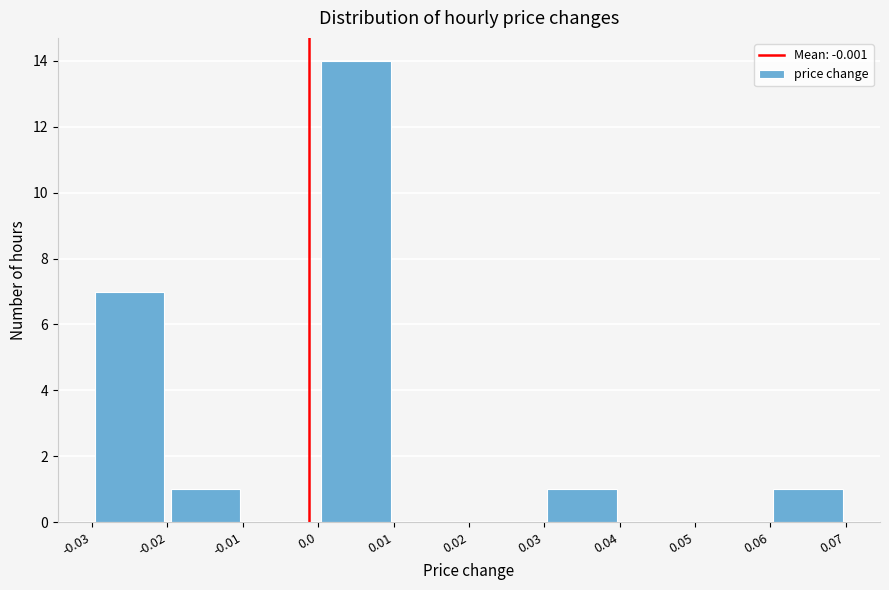

Over which range of the x-axis is the bar tallest?

0.0 to 0.01